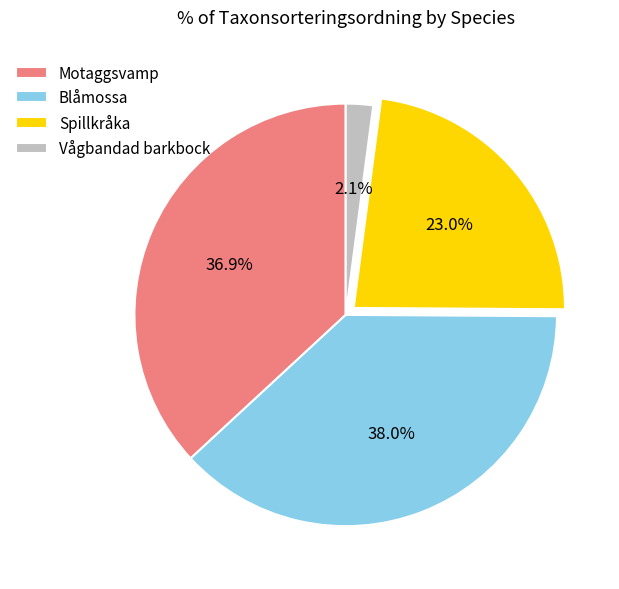

Rank the categories by value from lowest to highest.

Vågbandad barkbock, Spillkråka, Motaggsvamp, Blåmossa